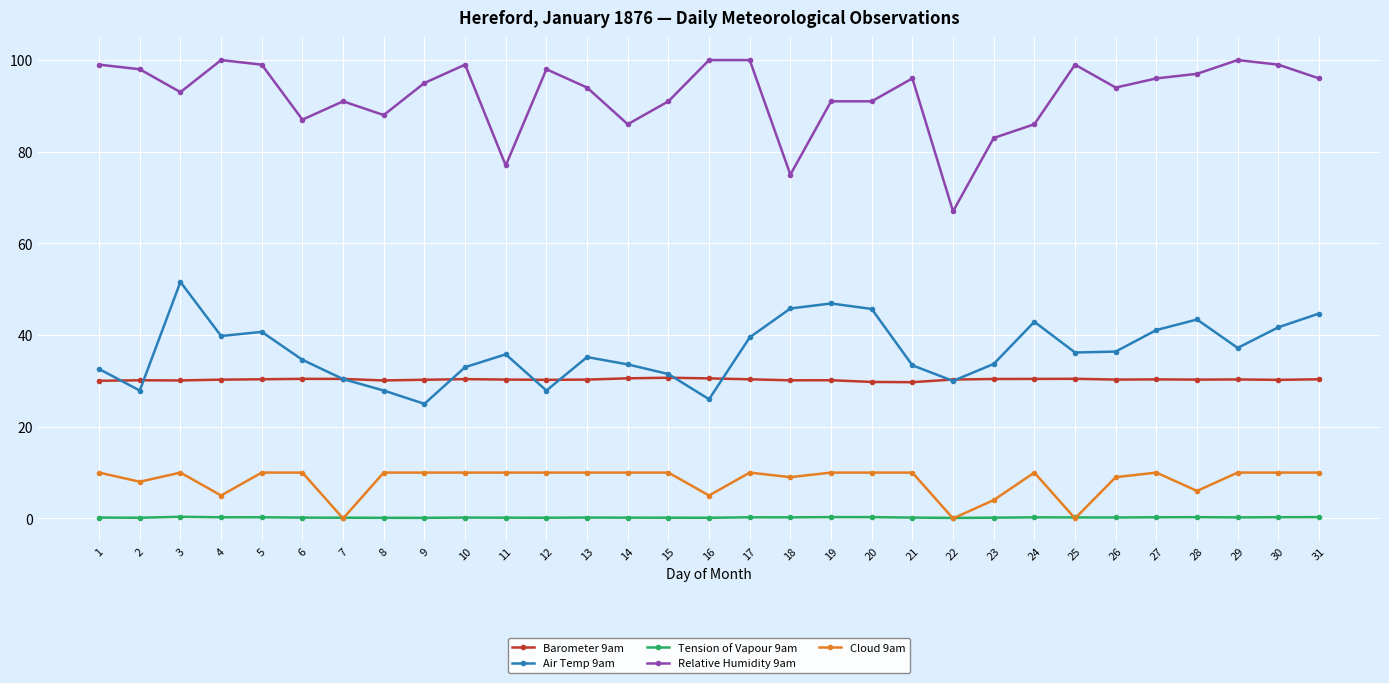

True or false: Air Temp 9am has a value of 27.9 at 8.

True